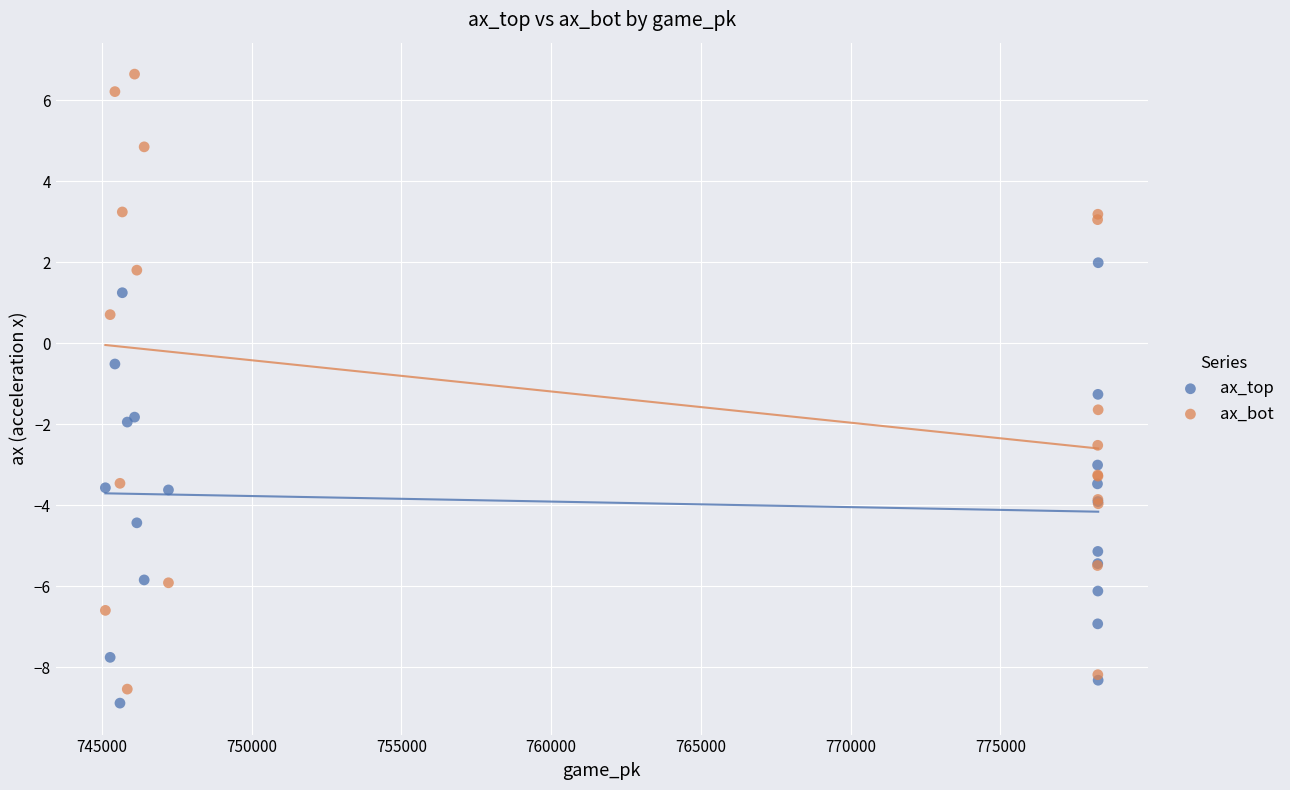

Which series reaches the maximum Y coordinate?

ax_bot